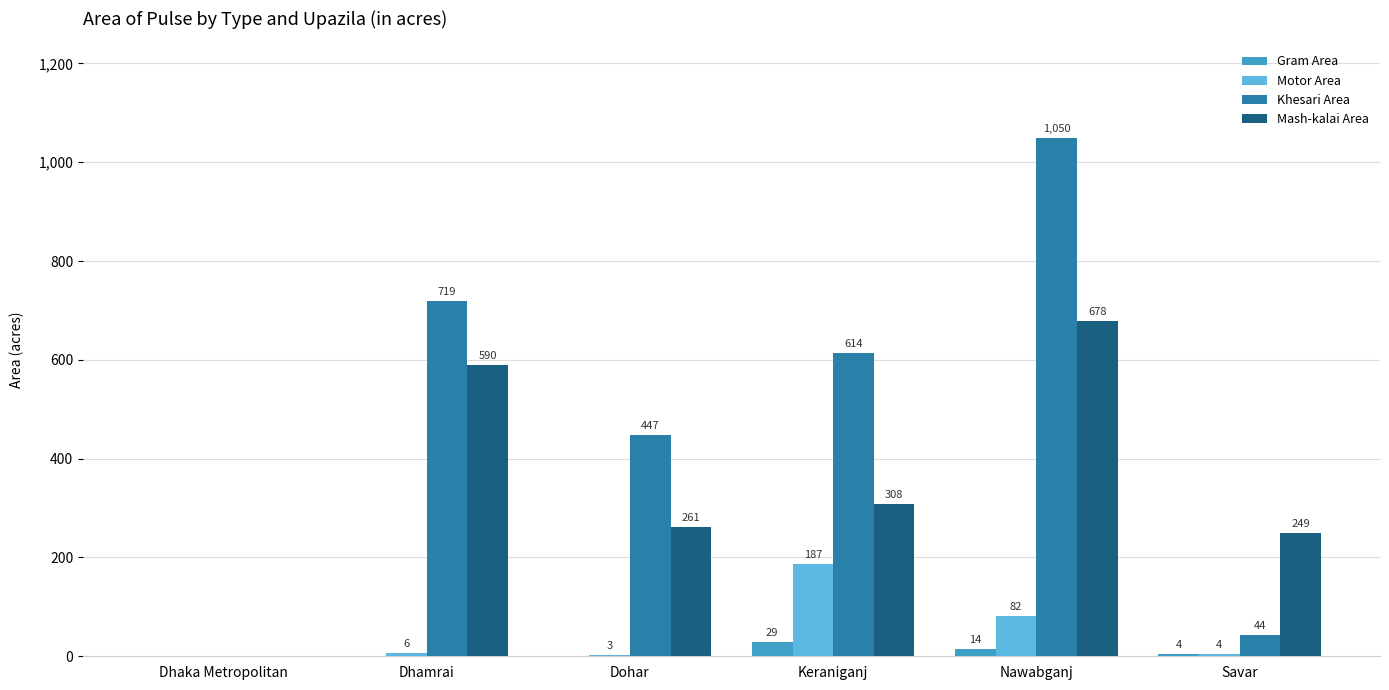

At which category is the sum across all series the highest?

Nawabganj